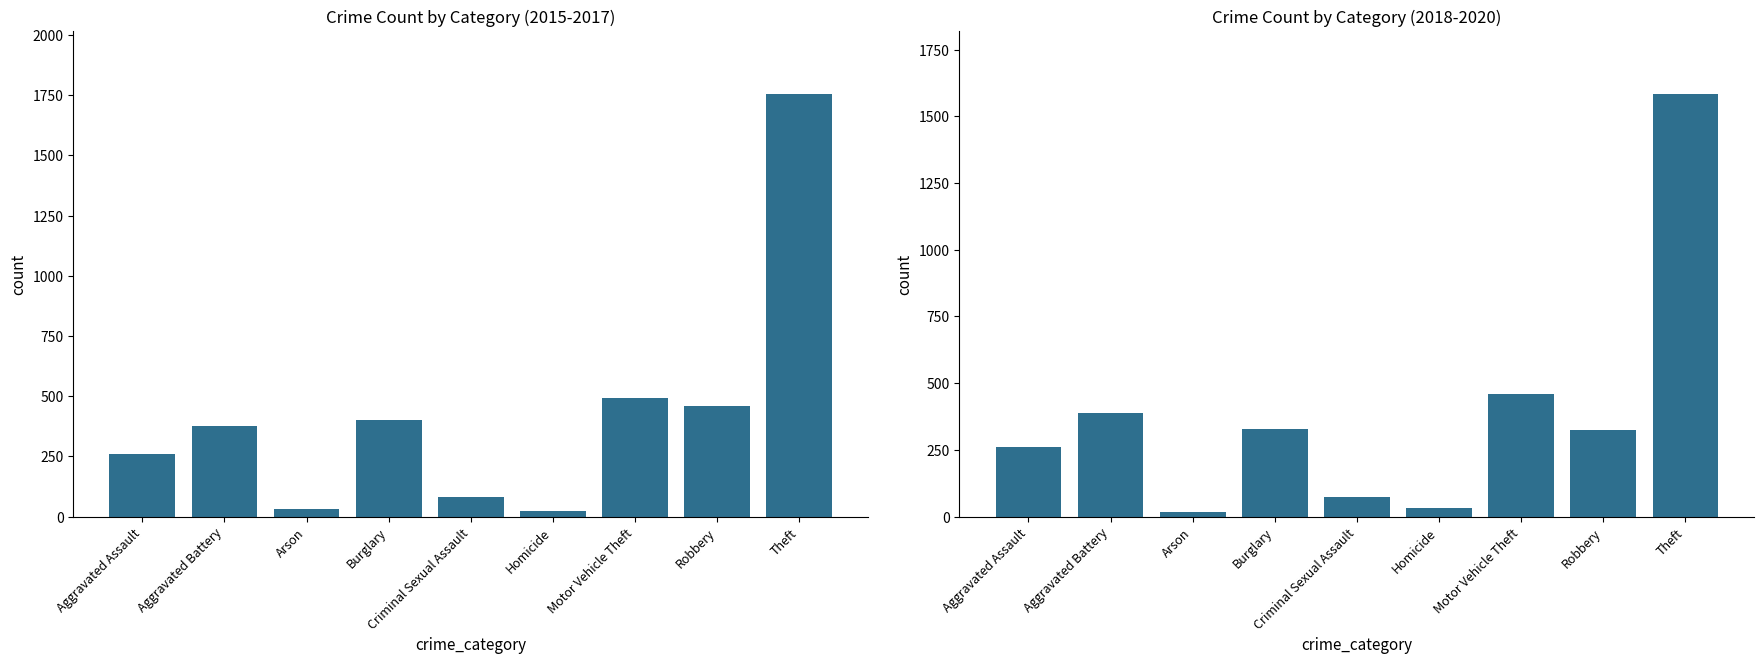

True or false: 2018-2020 Total has a value of 56 at Homicide.

False